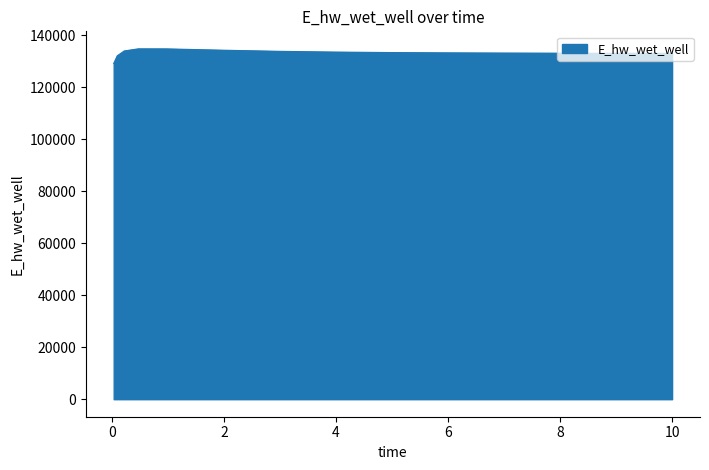

What is the difference between the maximum and minimum values?

5623.4